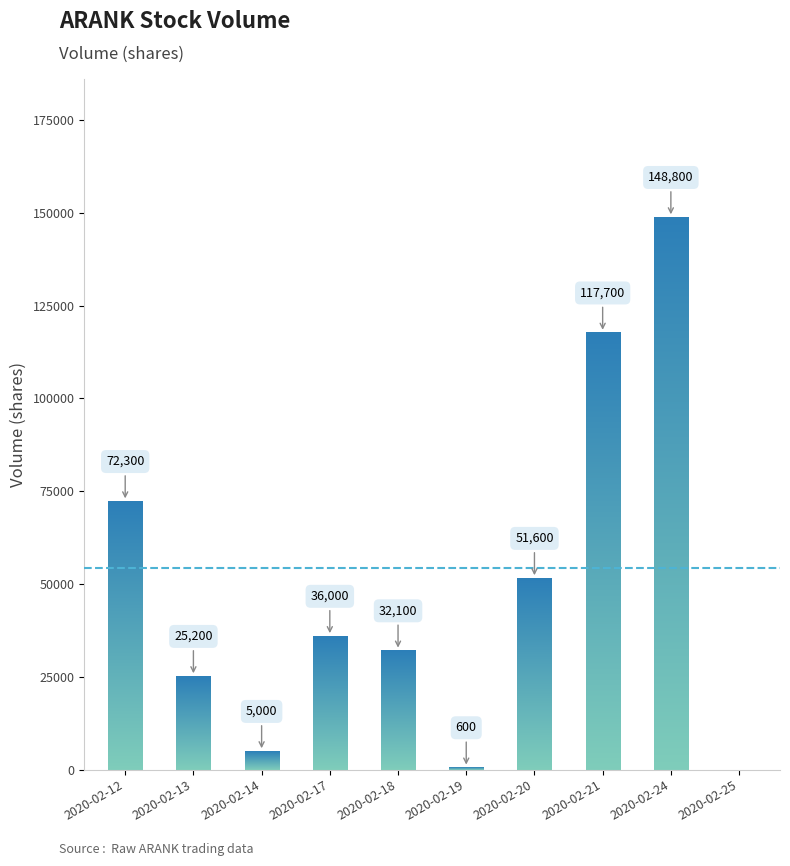

What is the sum of the values at 2020-02-14 and 2020-02-24?

153800